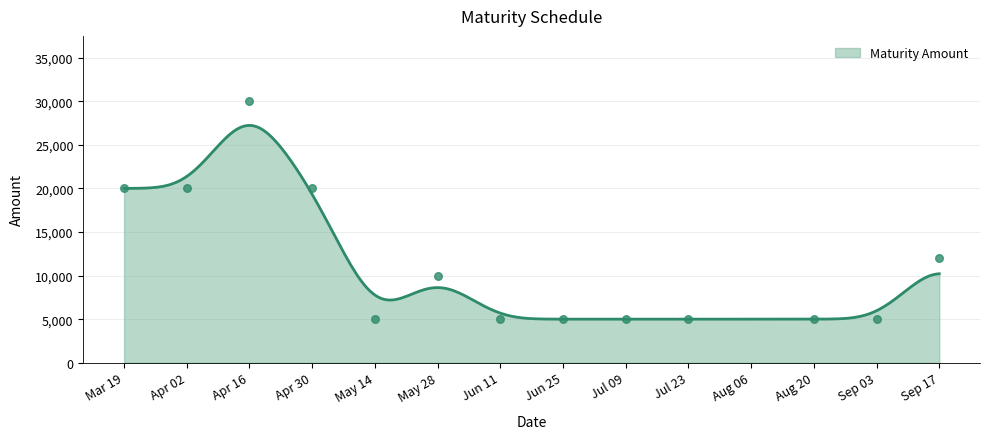

What is the ratio of the value at Apr 02 to the value at Apr 16?

0.7